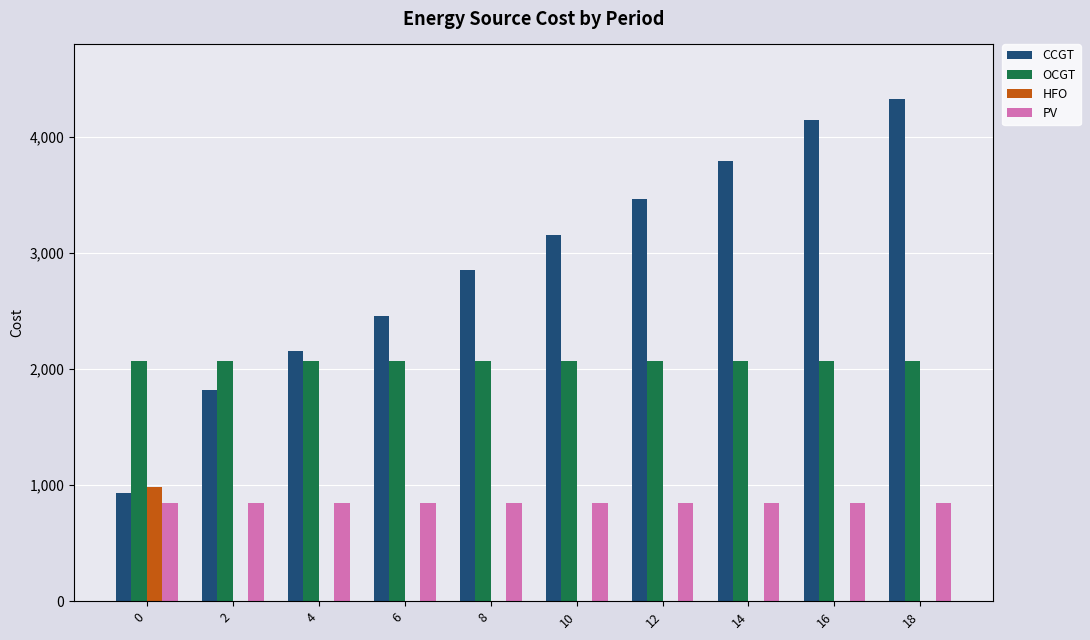

At which category is the sum across all series the highest?

18